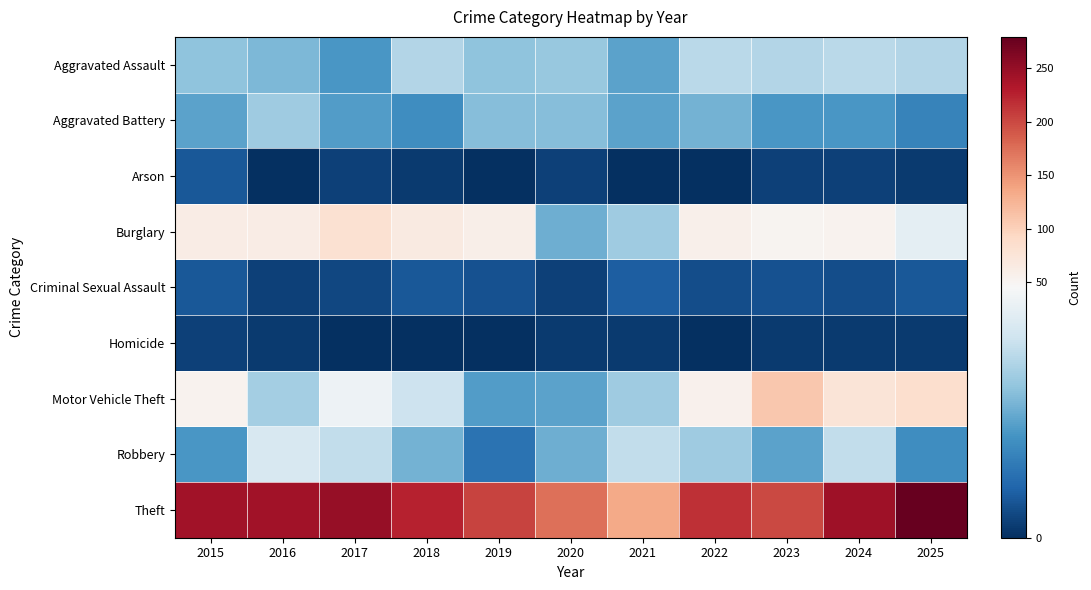

Which series has the largest total across all categories?

Theft